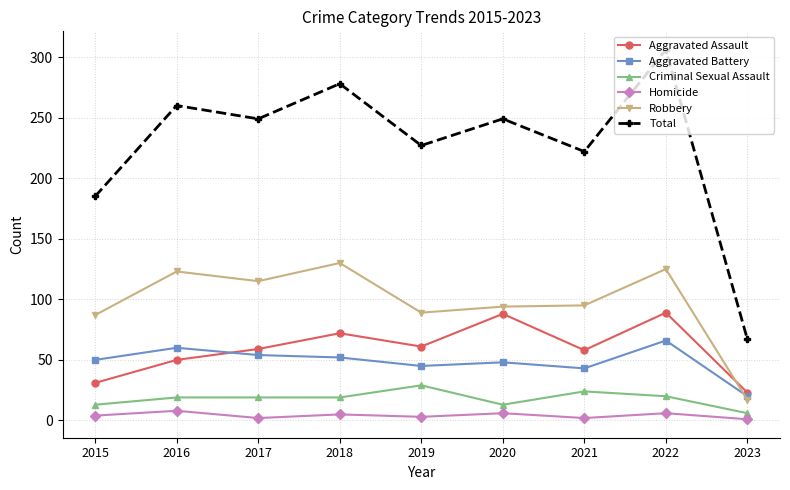

Which series has the largest range (max minus min)?

Total